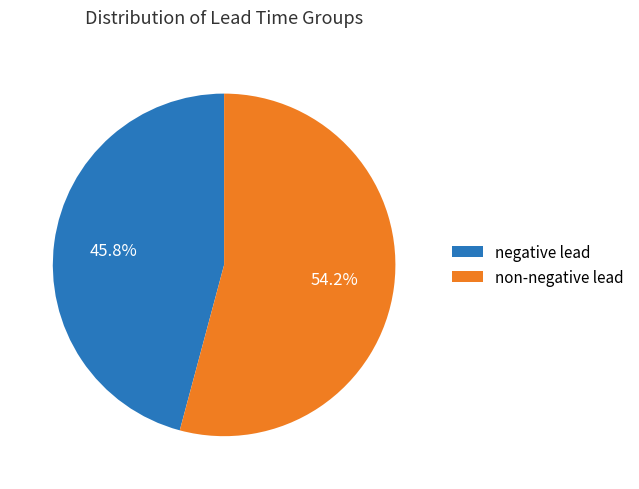

Combined, what portion of the pie is non-negative lead and negative lead?

100.0%